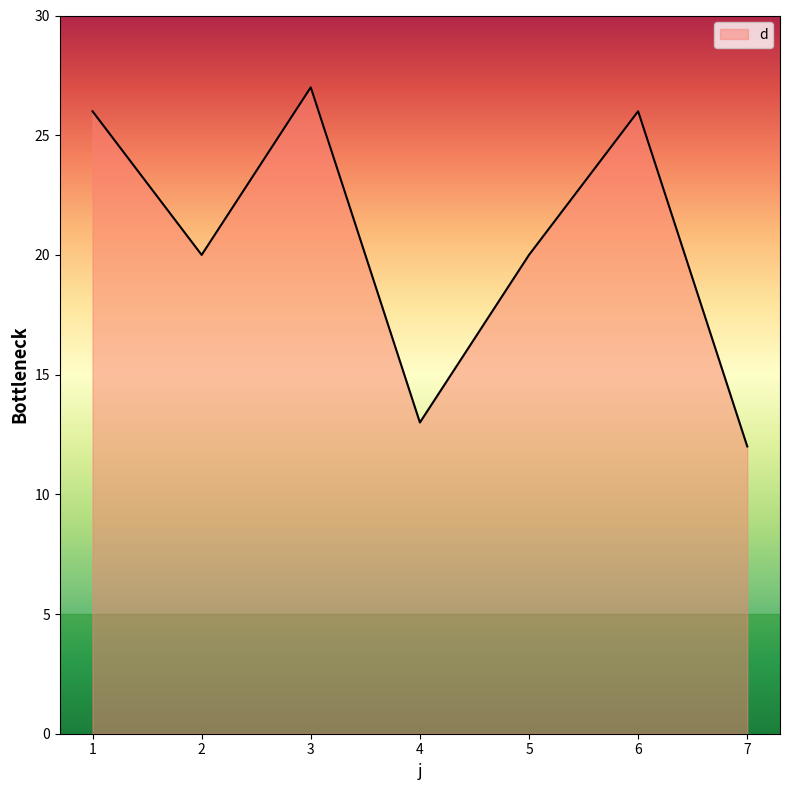

What is the approximate value at 4, to the nearest 5?

15